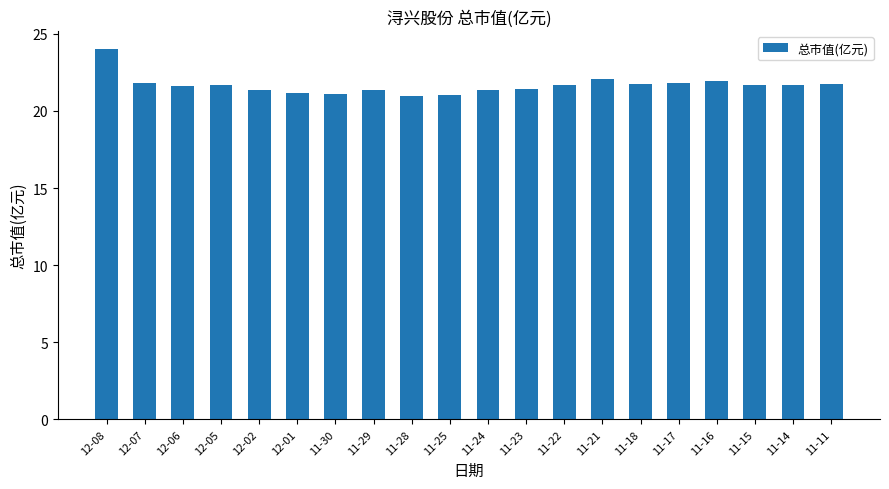

What is the maximum value shown in the chart?

24.0